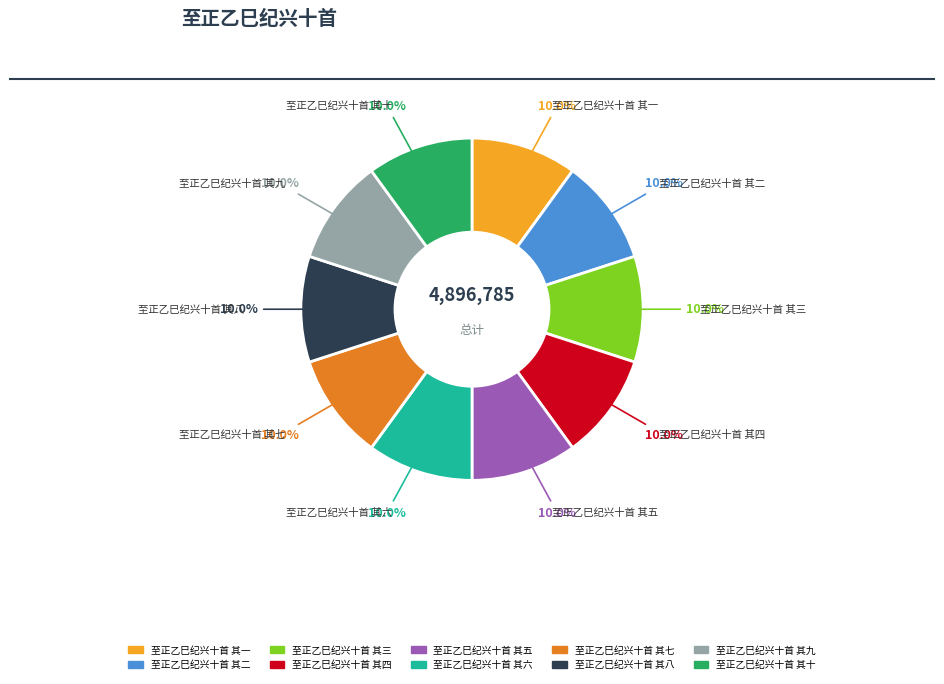

What percentage is the 至正乙巳纪兴十首 其三 slice, to the nearest percent?

10%